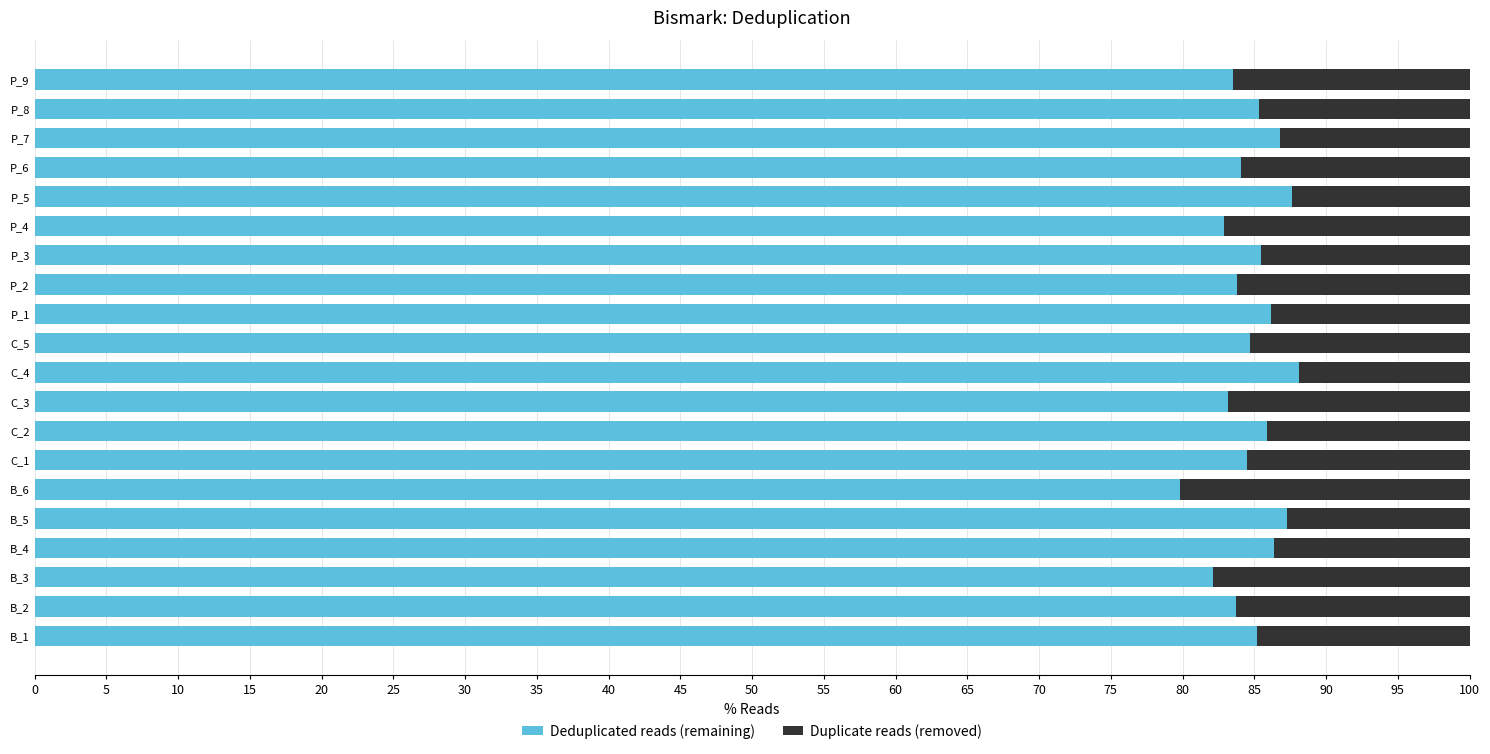

What is the maximum value for Deduplicated reads (remaining)?

88.1